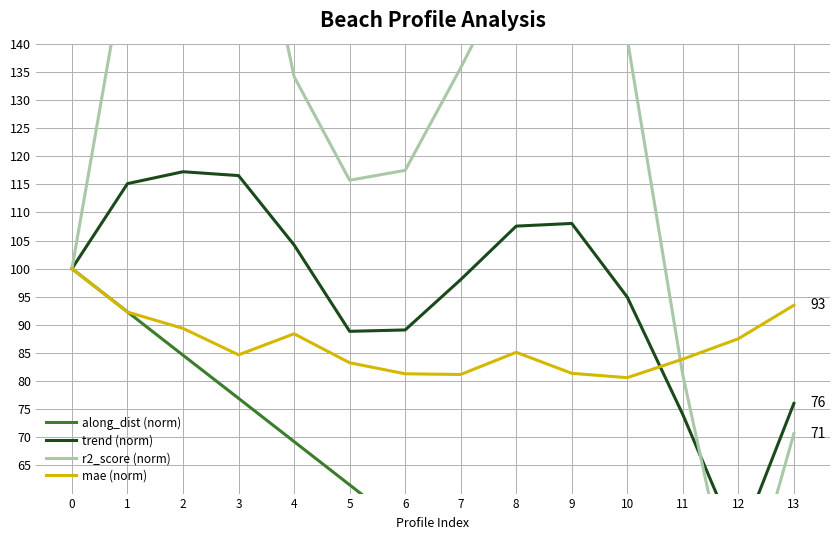

Which series has the largest total across all categories?

r2_score (norm)